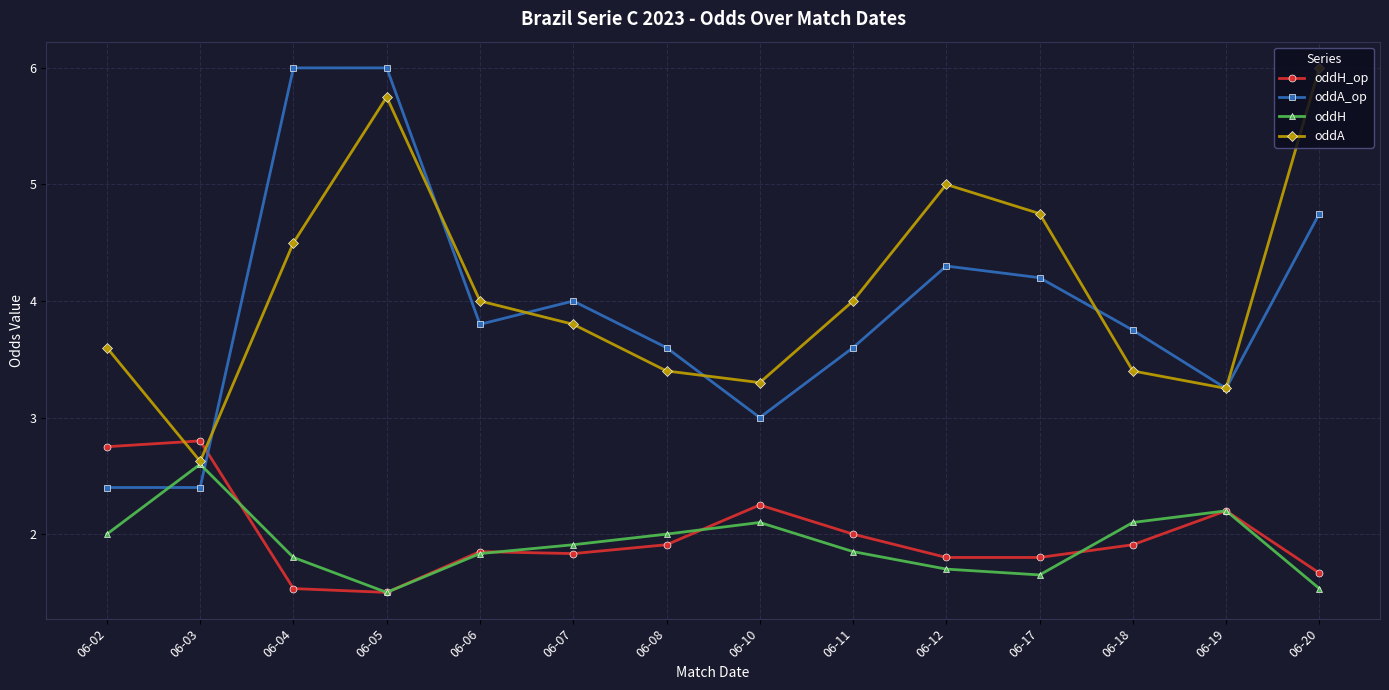

Count the number of categories in the chart.

14